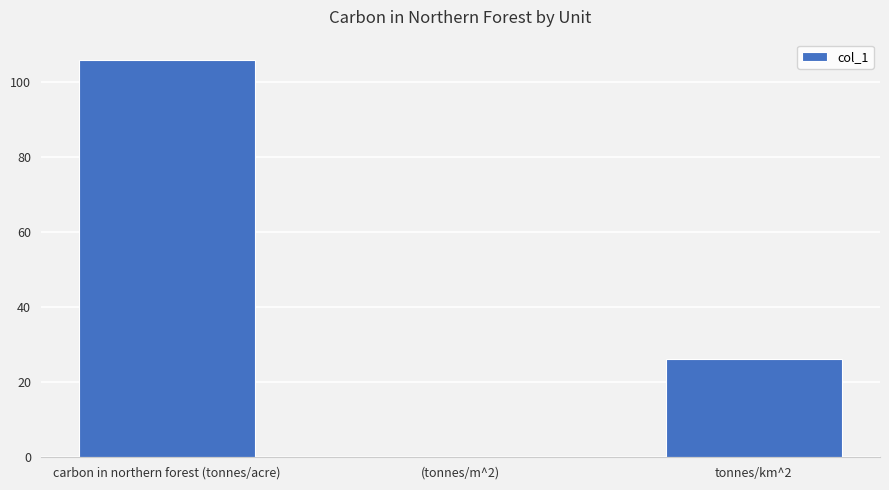

Where is the data nearest to the value 53?

tonnes/km^2